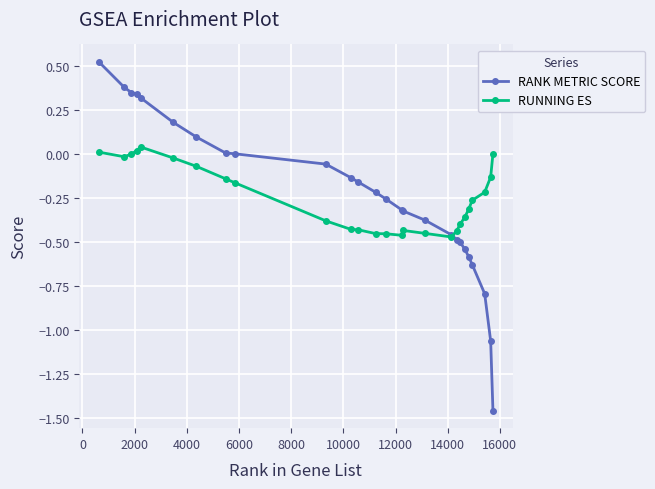

Which series has the largest range (max minus min)?

RANK METRIC SCORE